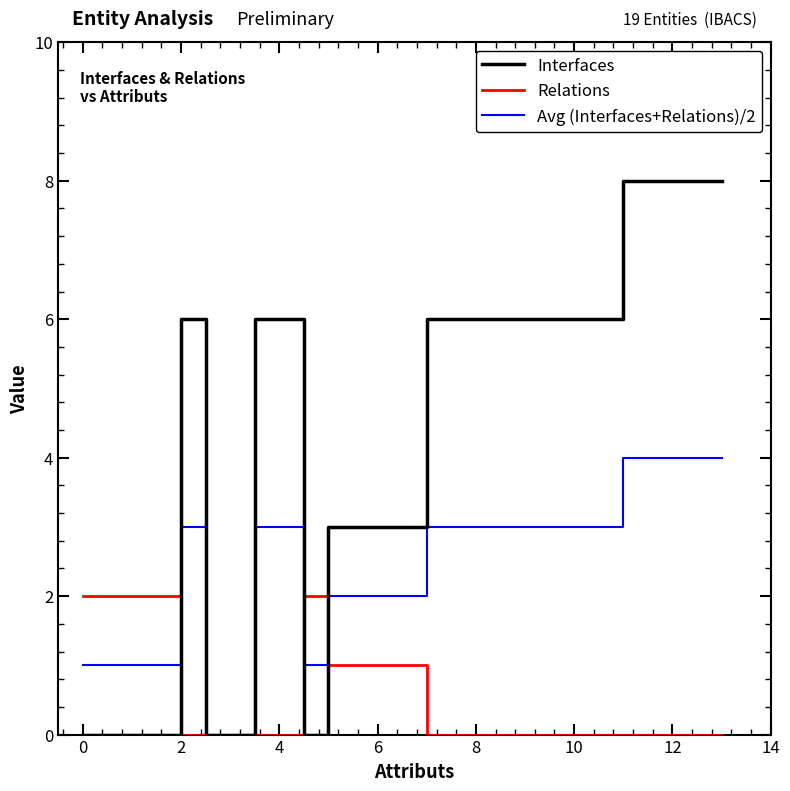

Reading left to right, what are all the values shown in this chart?

Interfaces: 0	0	0	0	0	0	0	0	0	0	0	6	0	6	0	2	3	6	8
Relations: 2	2	2	2	2	2	2	2	2	2	2	0	0	0	2	0	1	0	0
Avg (Interfaces+Relations)/2: 1	1	1	1	1	1	1	1	1	1	1	3	0	3	1	1	2	3	4